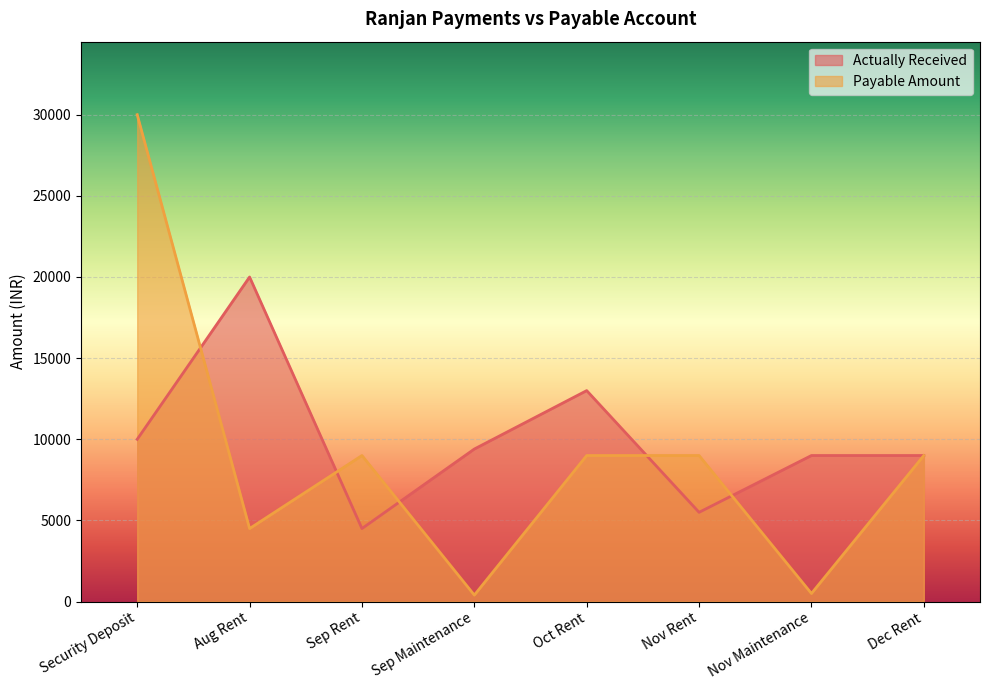

At which label does Actually Received first exceed 9400?

Security Deposit